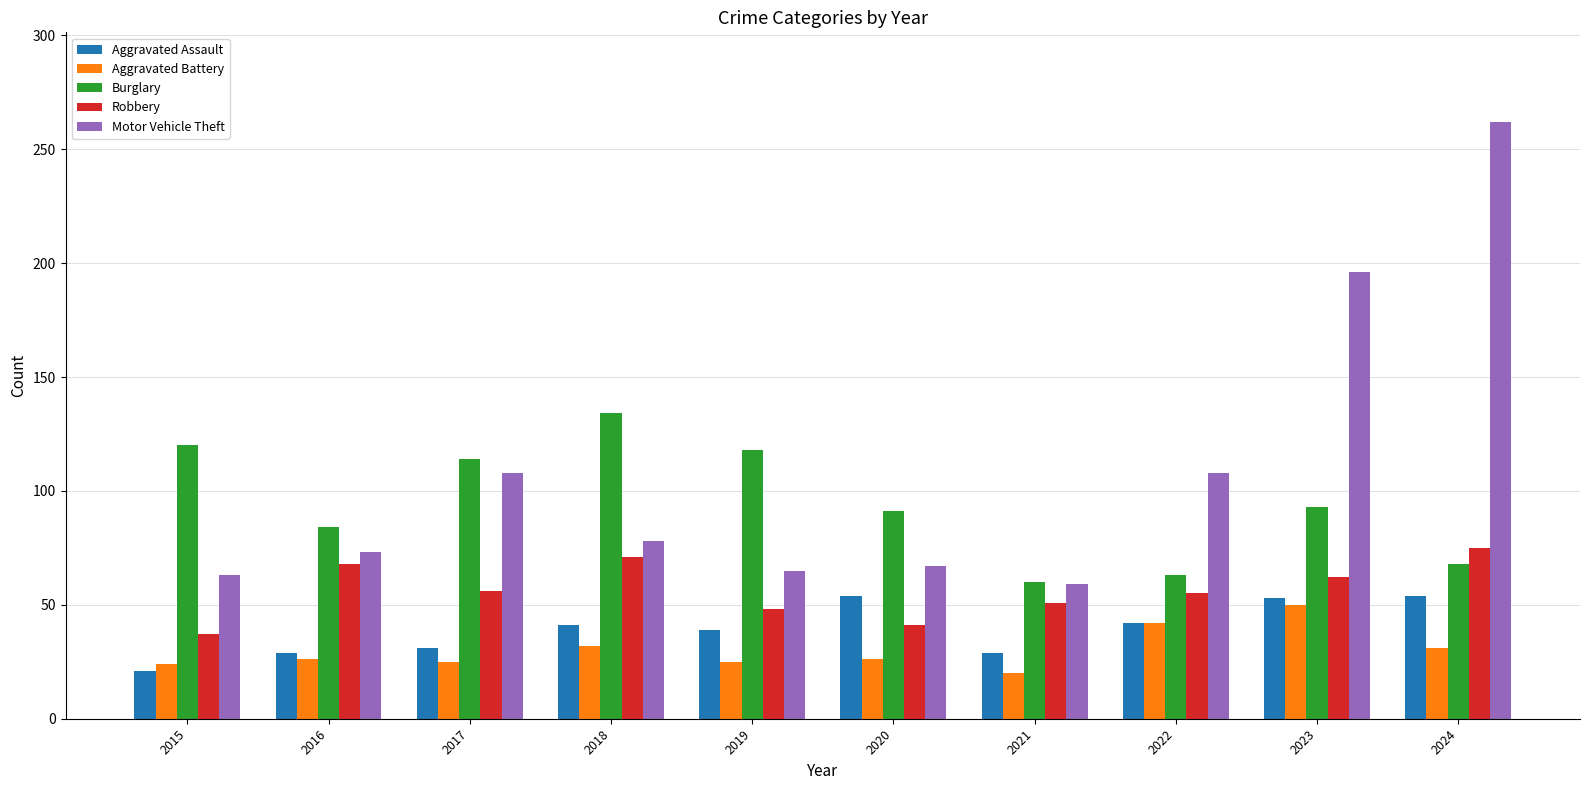

What is the value of the Robbery bar at the 2nd from the left?

68